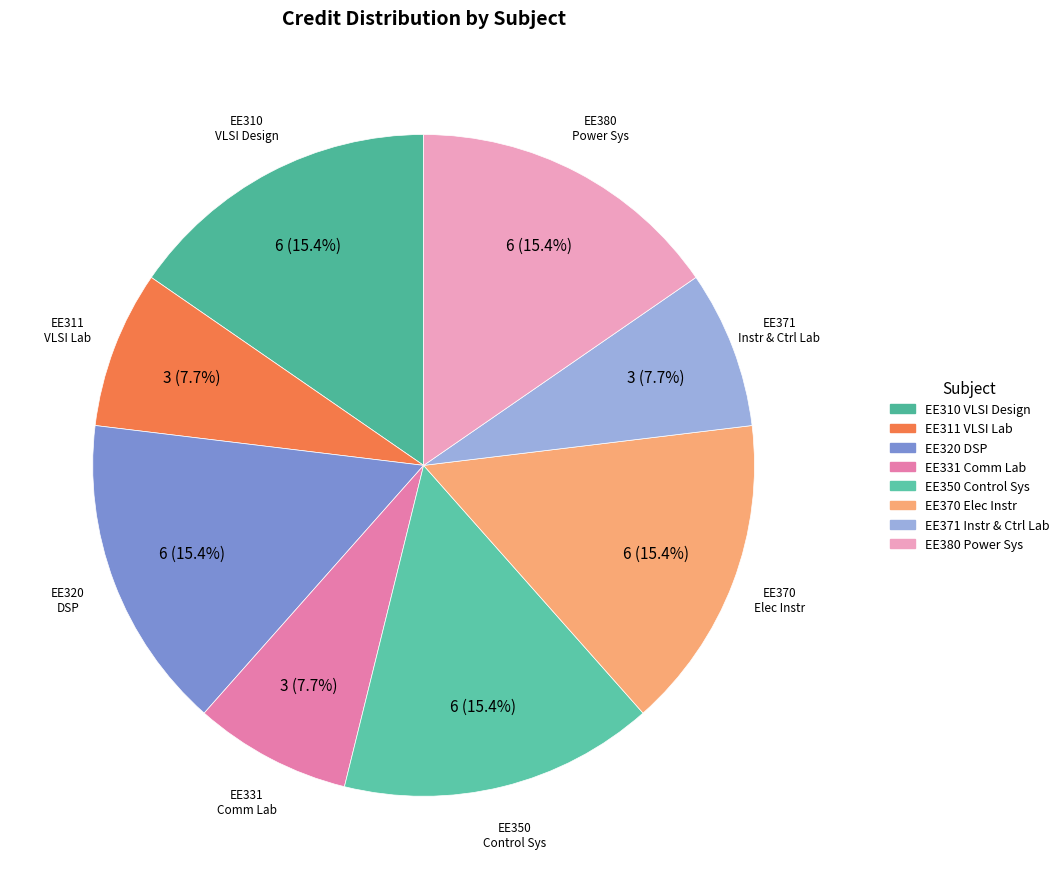

Which category has the biggest portion of the pie?

EE310 Introduction to VLSI Design